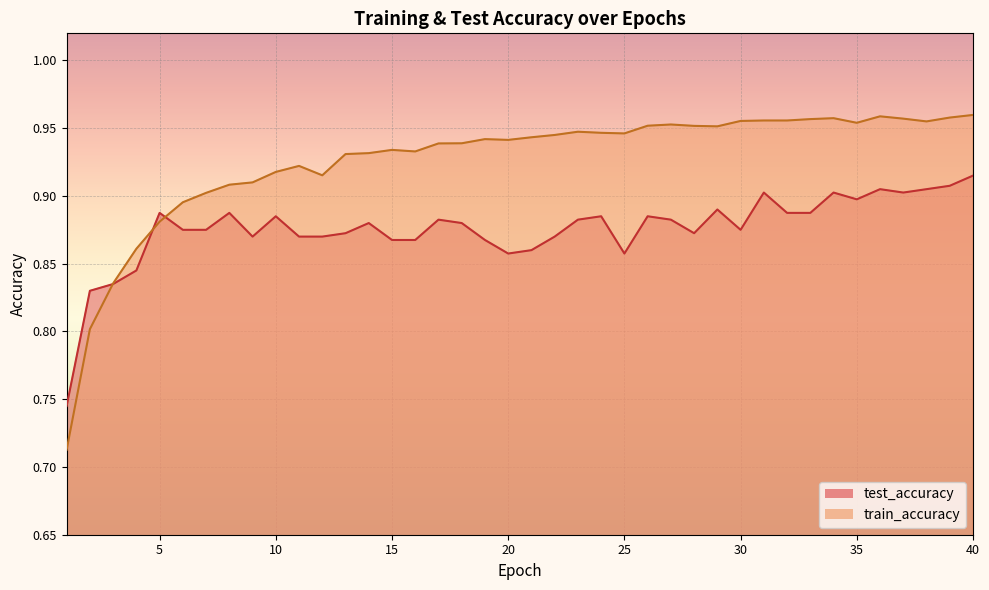

The value of train_accuracy at 2 is 0.8. True or false?

True